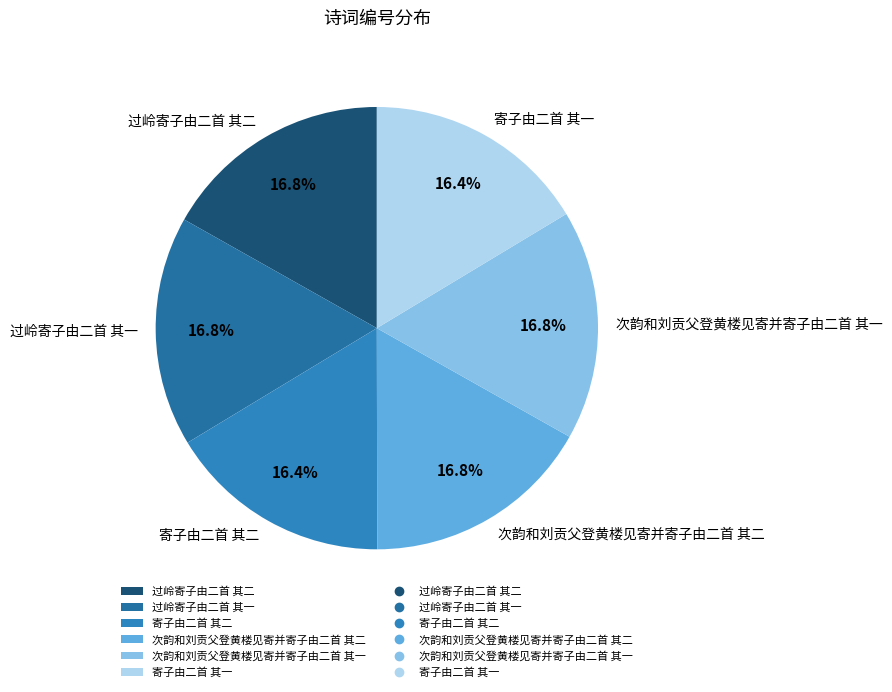

What portion of the pie excludes 过岭寄子由二首 其一?

83.2%